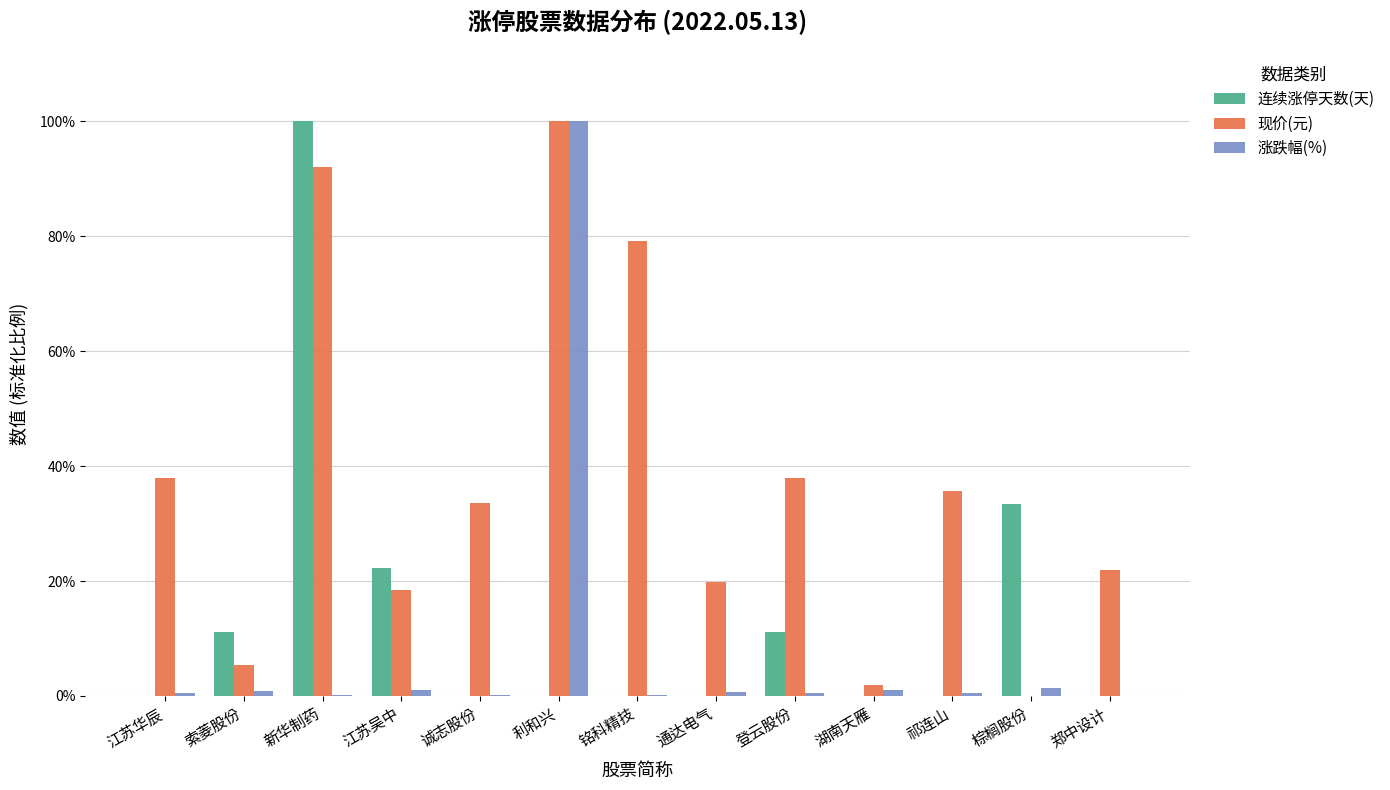

What are all the series names shown in the legend?

连续涨停天数(天), 现价(元), 涨跌幅(%)